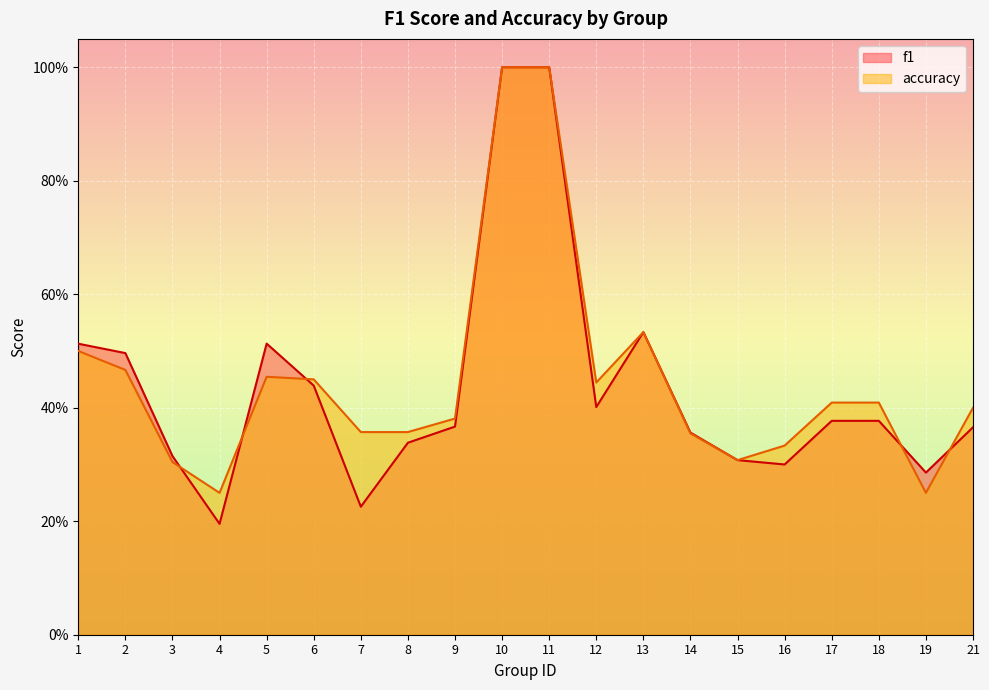

At 16, list the series in order from smallest to largest.

f1, accuracy